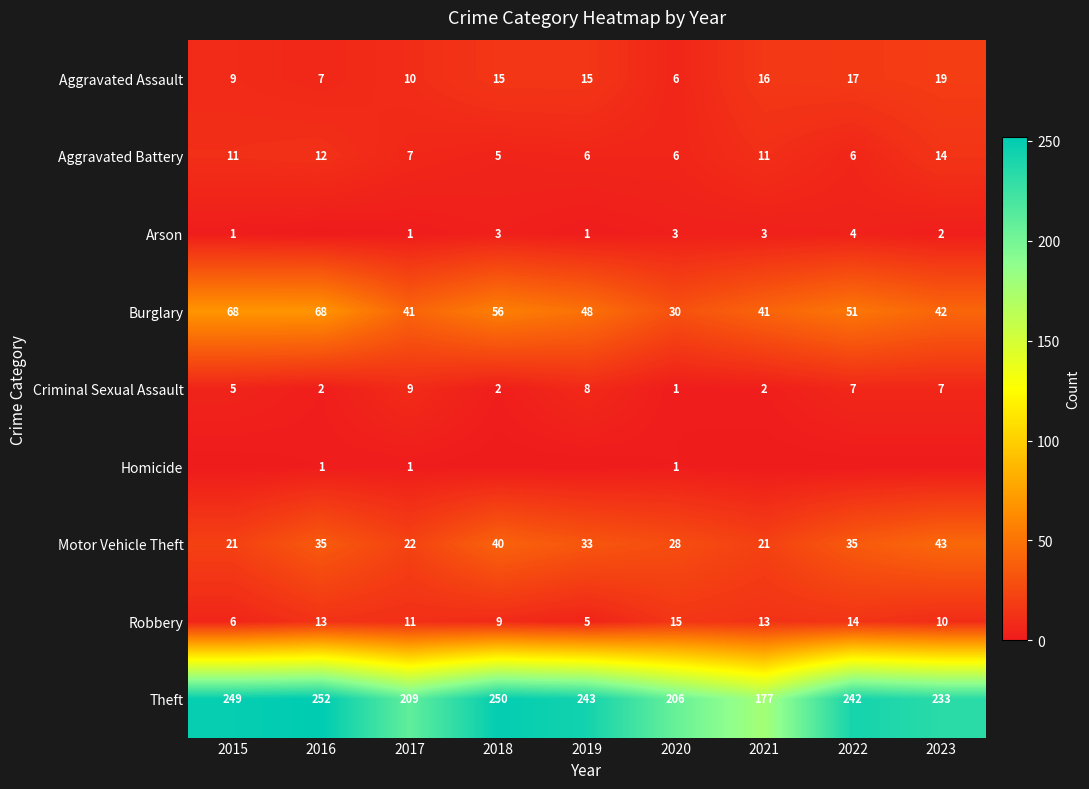

Is it true that Arson equals 0 at 2015?

False